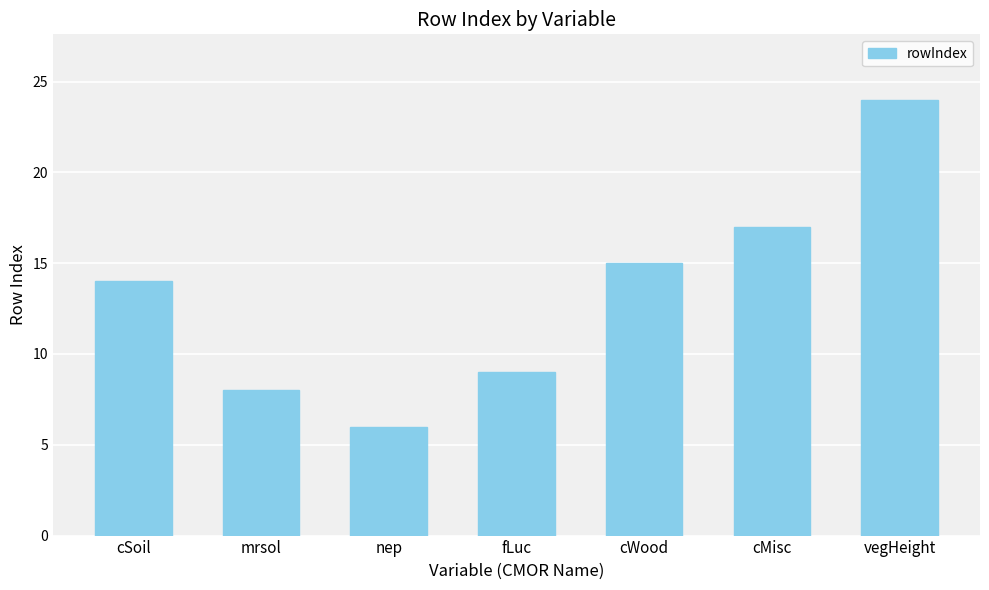

Rank the categories by value from highest to lowest.

vegHeight, cMisc, cWood, cSoil, fLuc, mrsol, nep